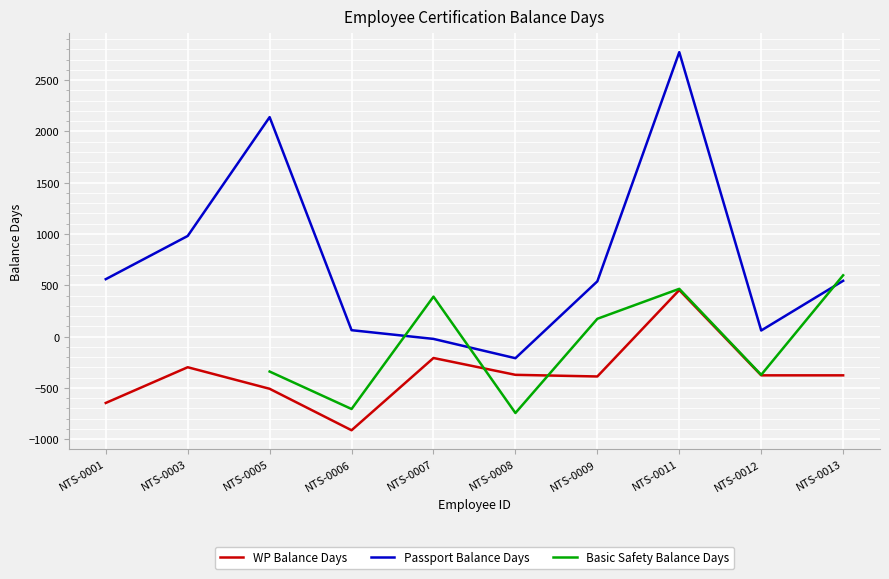

Which category has the highest value in the Passport Balance Days series?

NTS-0011